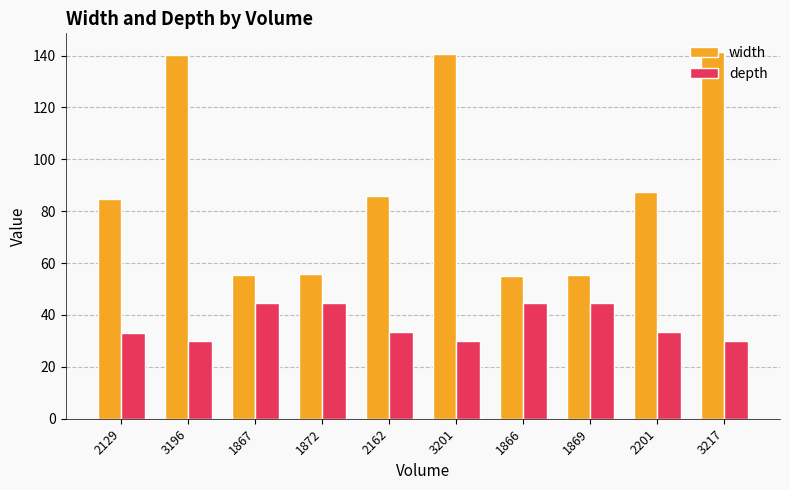

Does the chart contain any negative values?

No